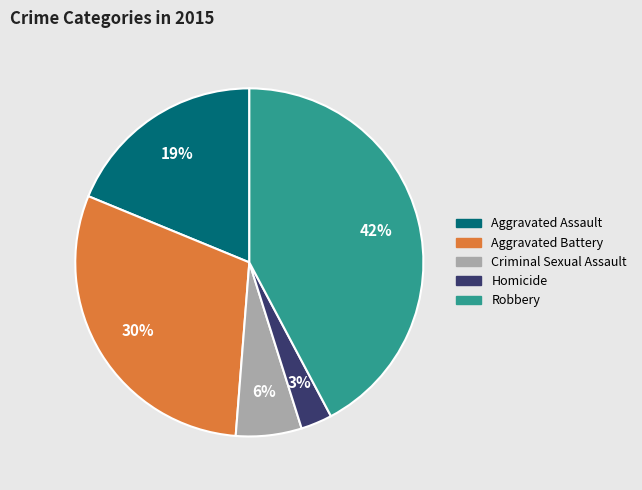

True or false: Aggravated Assault accounts for 10% of the total.

False